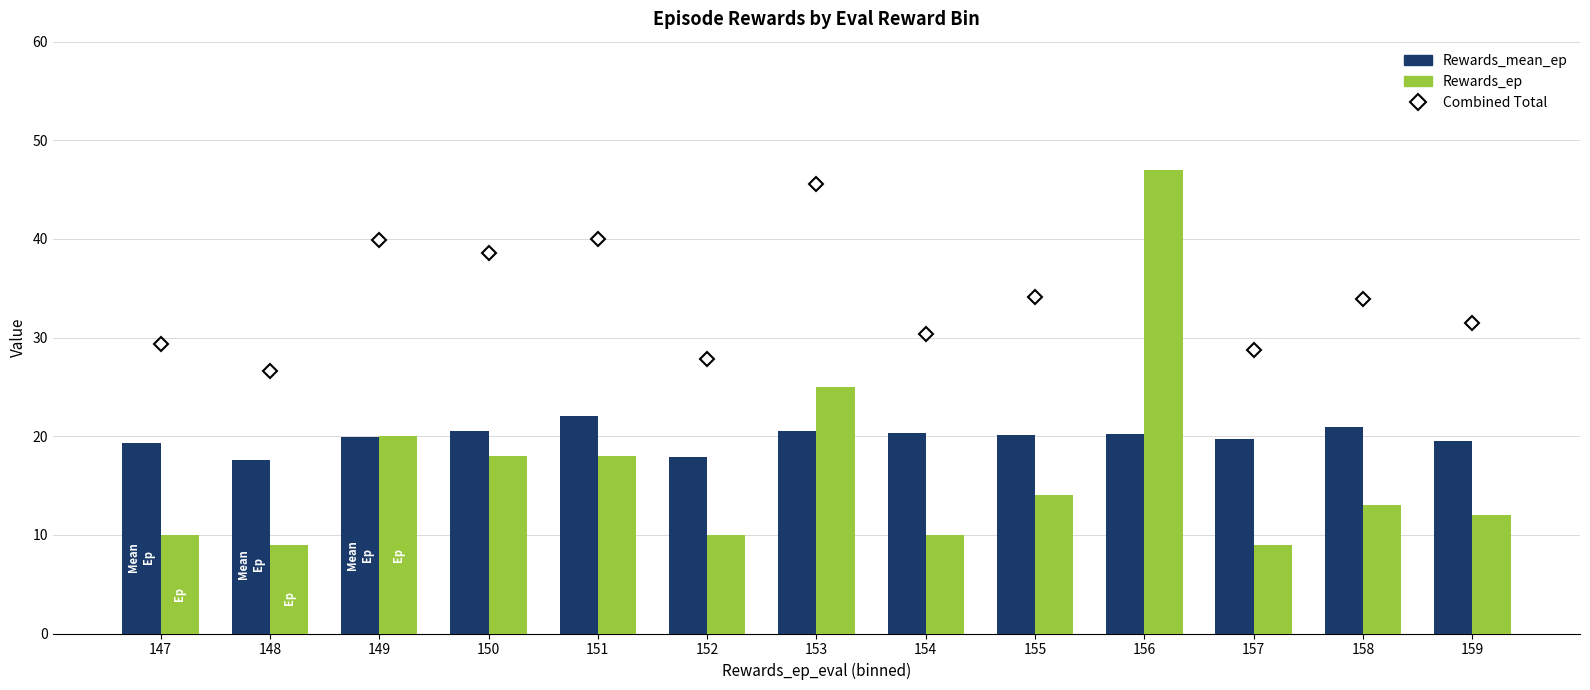

Where is Rewards_ep nearest to the value 28?

153